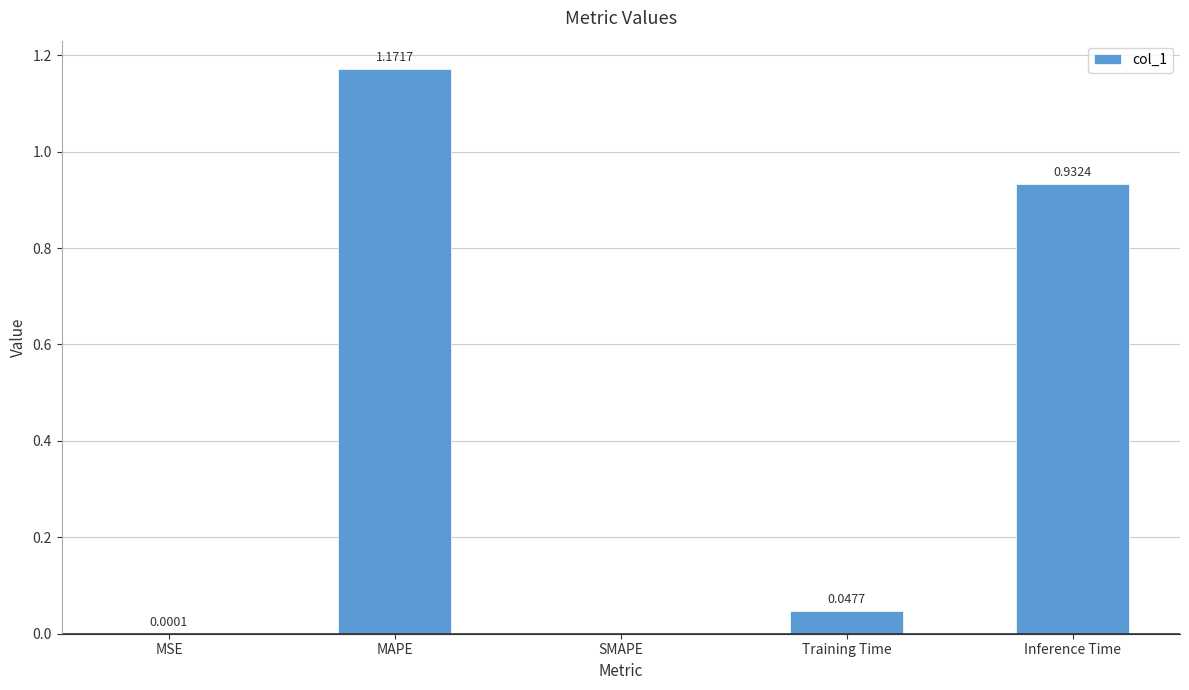

How many values exceed 0?

4